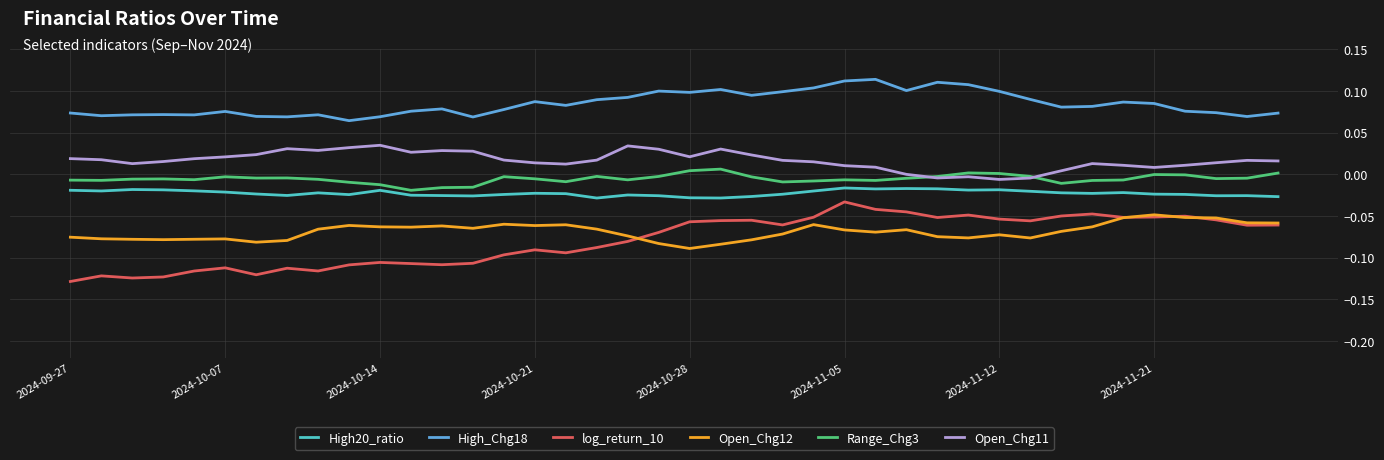

List the series in order of their peak value, highest first.

High_Chg18, Open_Chg11, Range_Chg3, High20_ratio, log_return_10, Open_Chg12